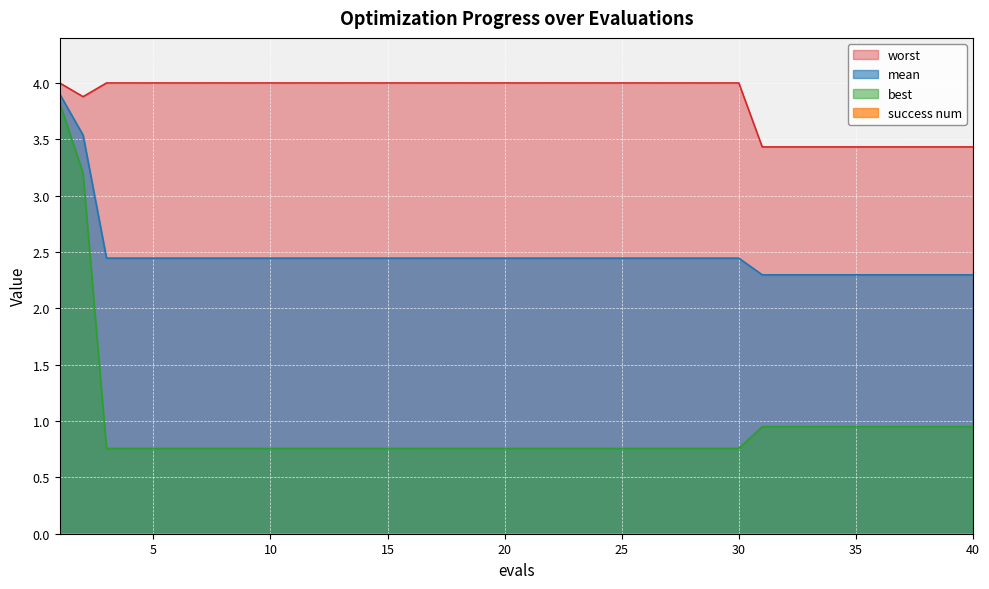

What is the minimum value for best?

0.8